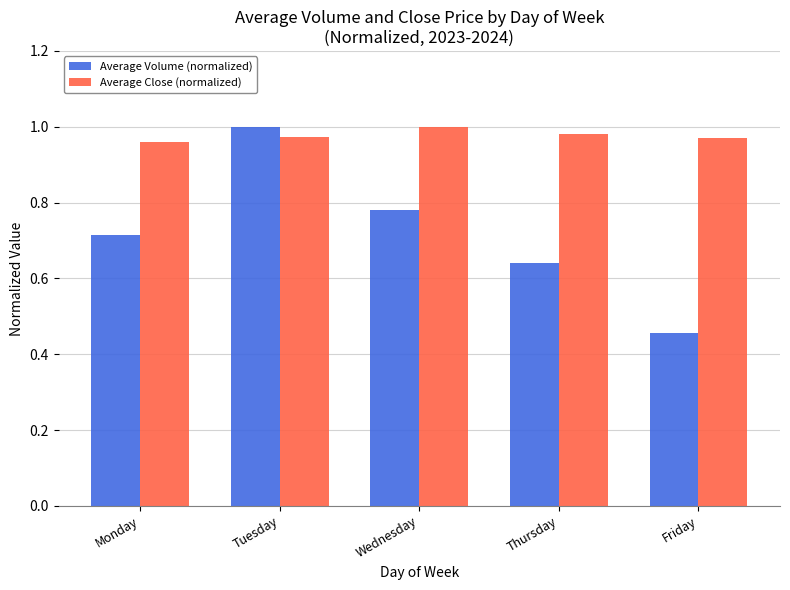

Is it true that Average Volume (normalized) equals 0.7 at Friday?

False